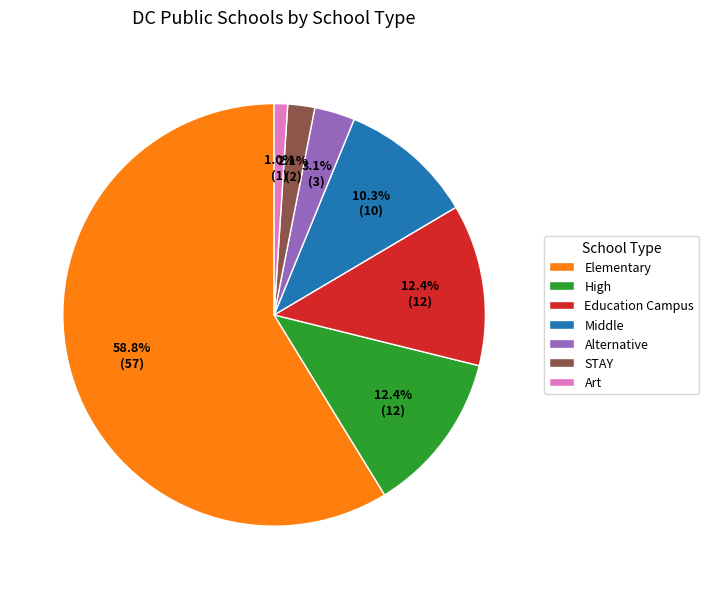

Which slice is the largest?

Elementary